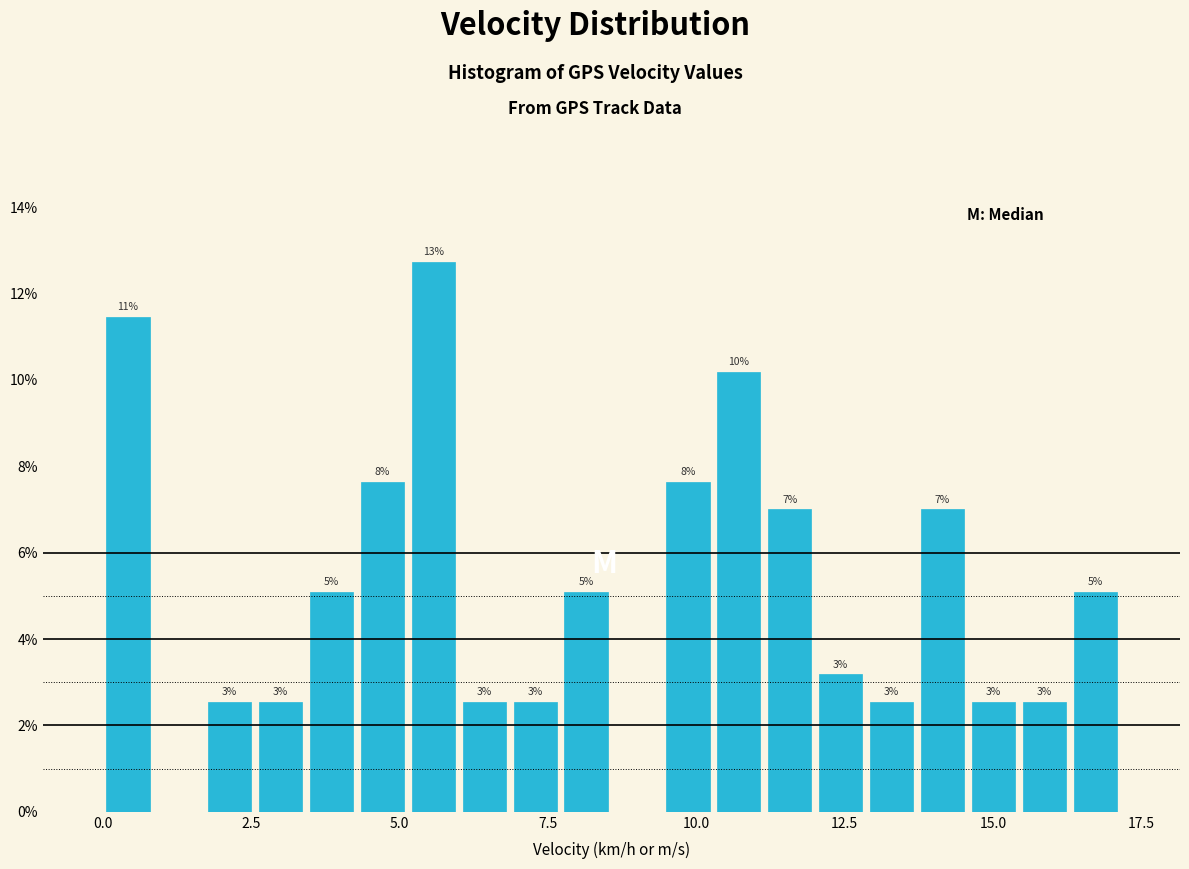

Read against the x-axis, roughly where is the centre of the tallest bar?

5.5